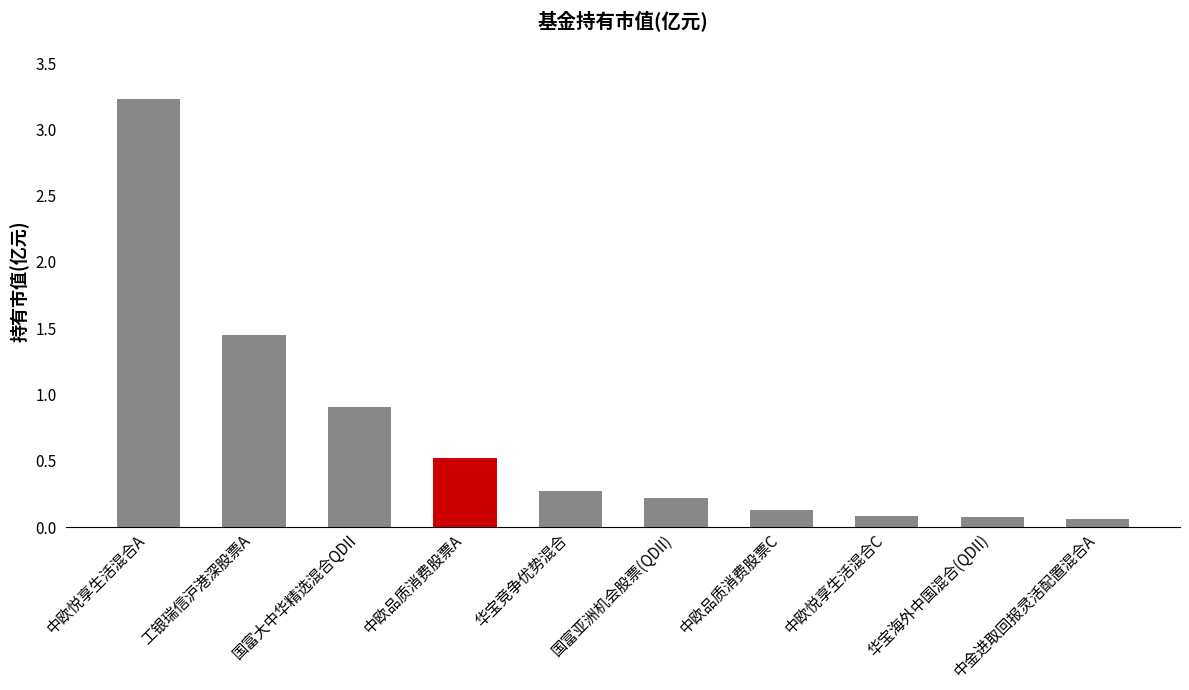

What position from the left is 工银瑞信沪港深股票A?

2